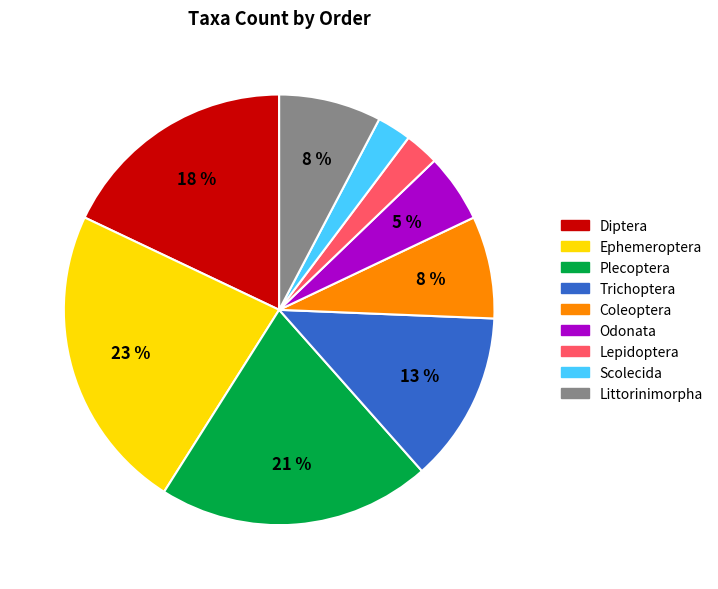

To the nearest percent, what is the average slice percentage?

11%